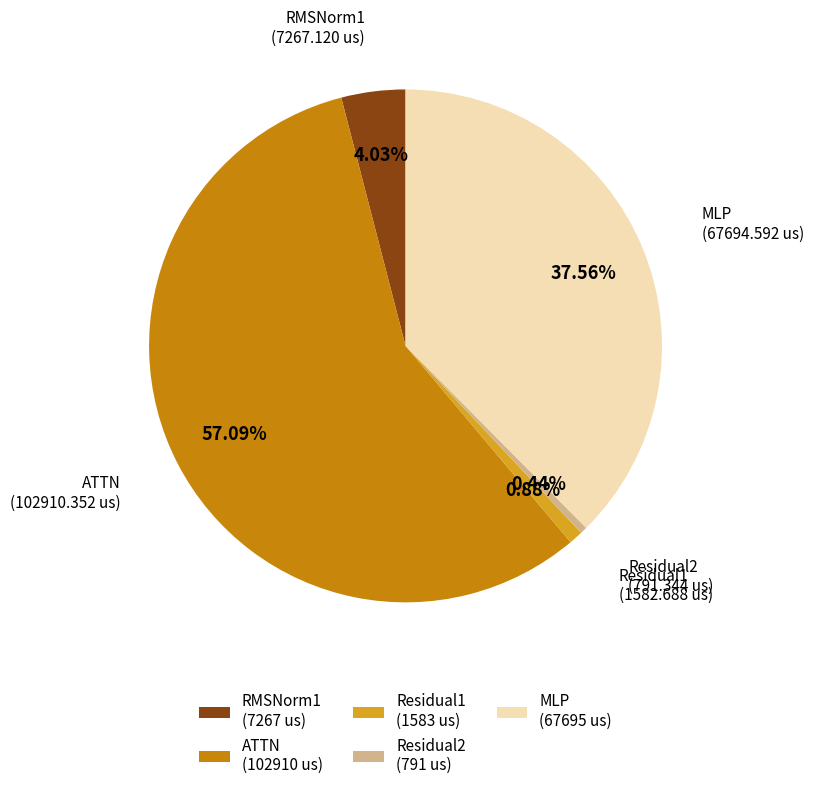

Is there any slice that represents more than half of the pie?

Yes